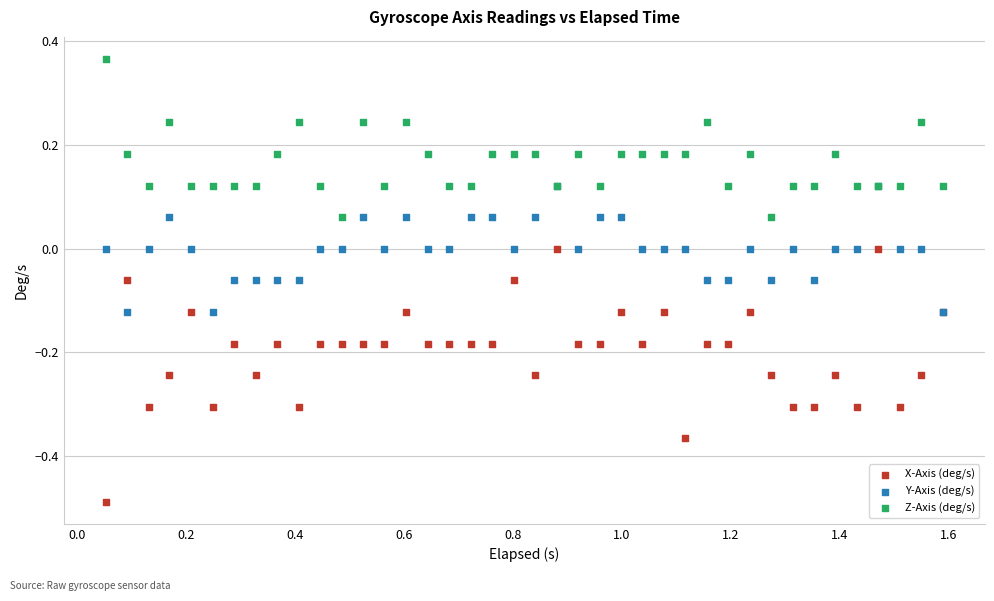

Which series reaches the maximum Y coordinate?

Z-Axis (deg/s)